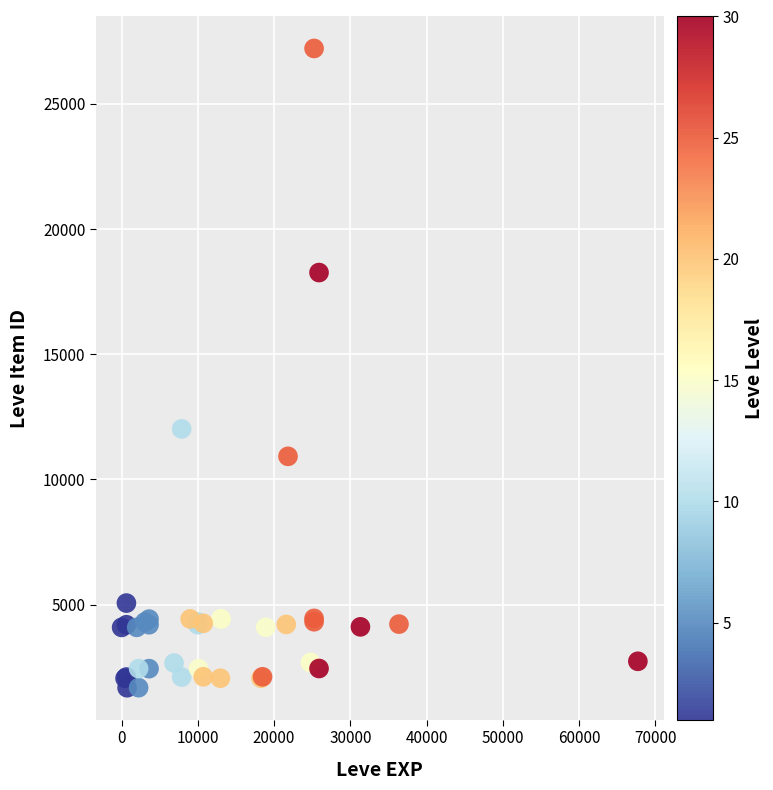

What Y value in the scatter plot is closest to 14448?

12018